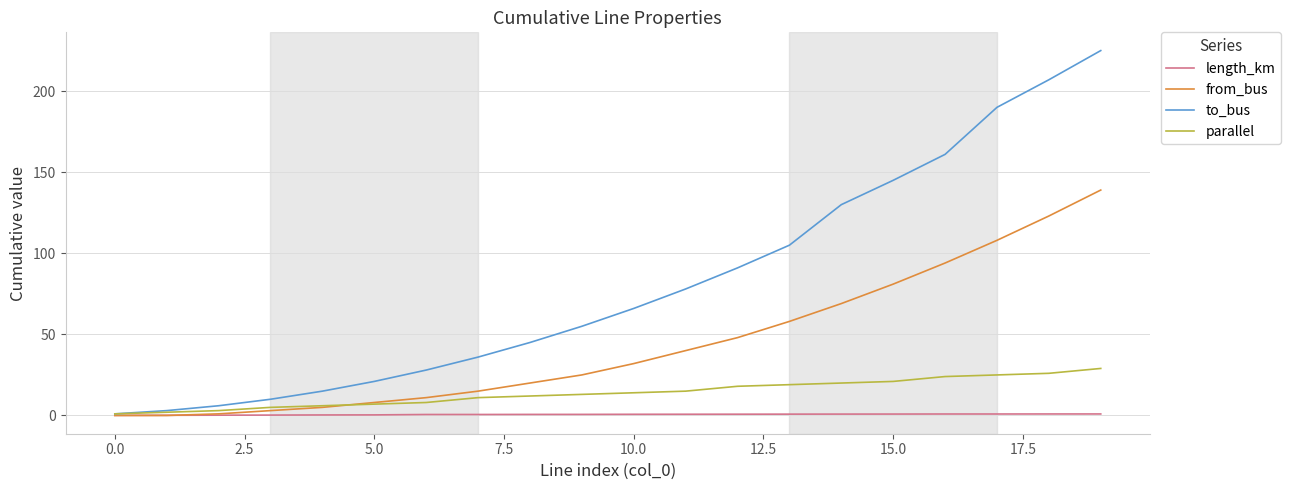

Which series has the largest range (max minus min)?

to_bus